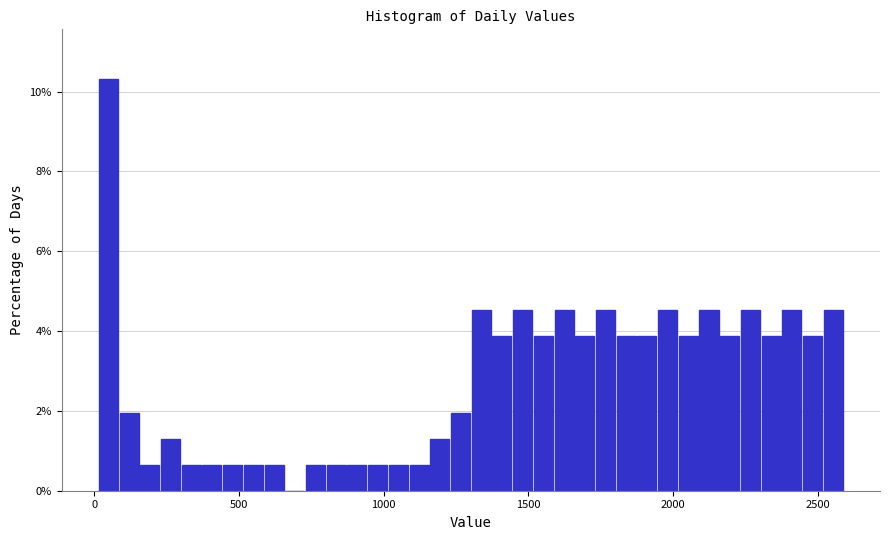

Around what value on the x-axis is the tallest bar? Give the approximate position of its centre, as read against the axis.

50